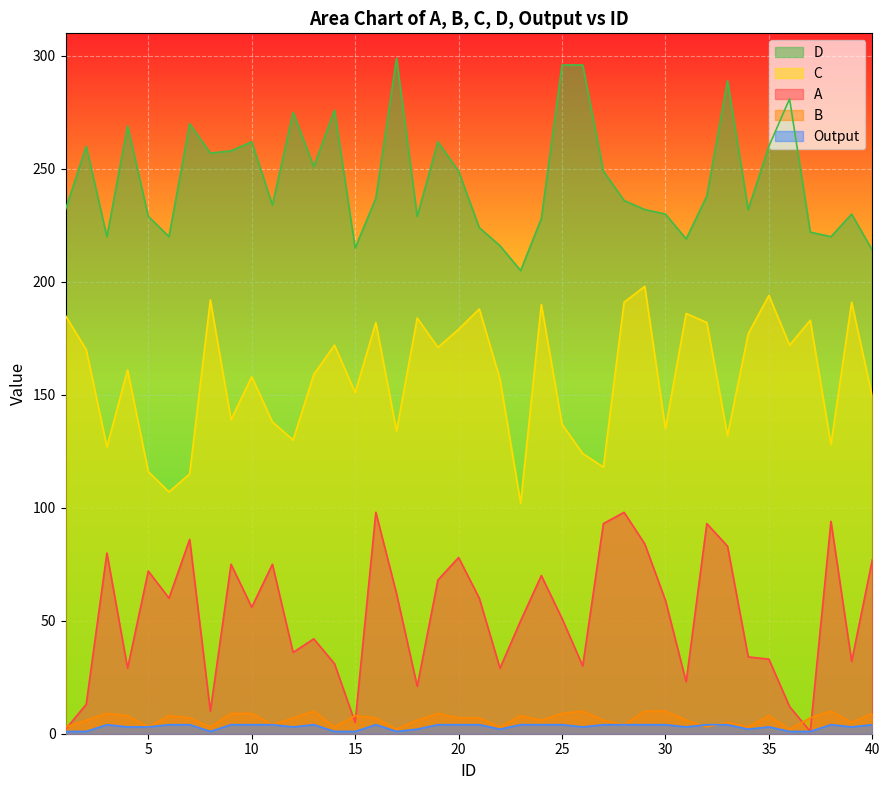

True or false: C has a value of 132 at 33.

True